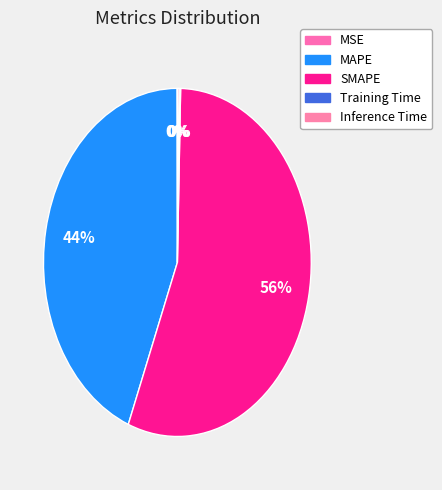

Do Training Time and Inference Time together represent more than half of the pie?

No